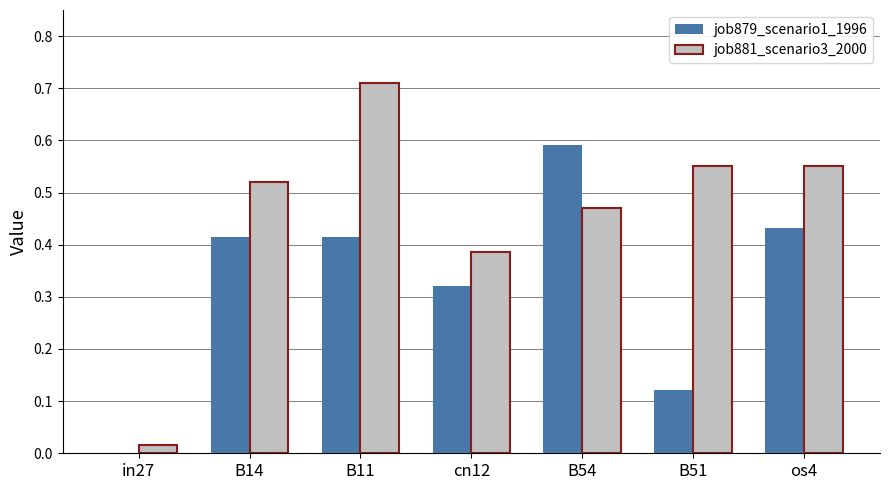

The job879_scenario1_1996 series shows 0.4 at B54. True or false?

False